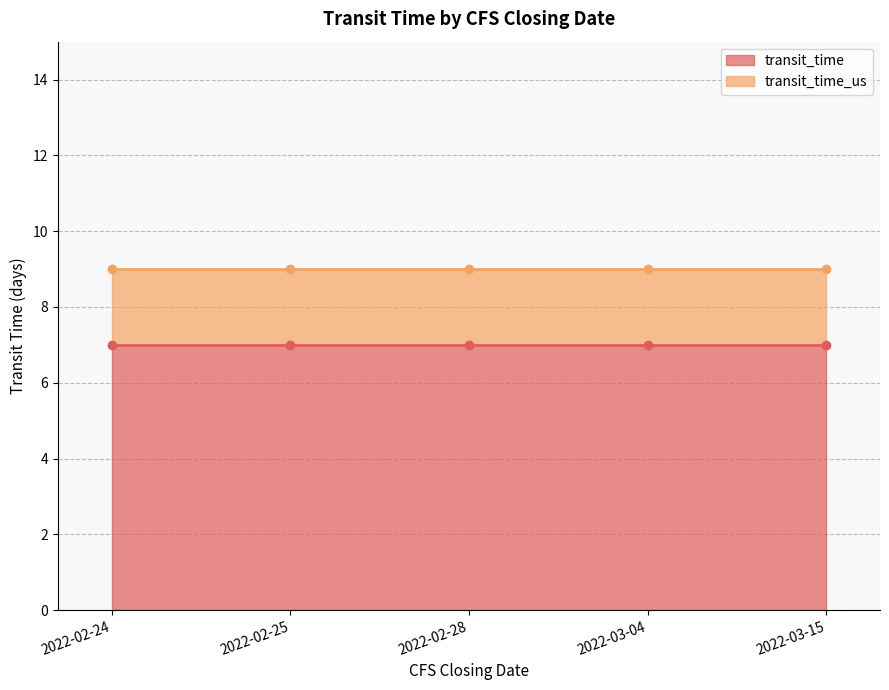

What is the lowest value of the transit_time line series?

7